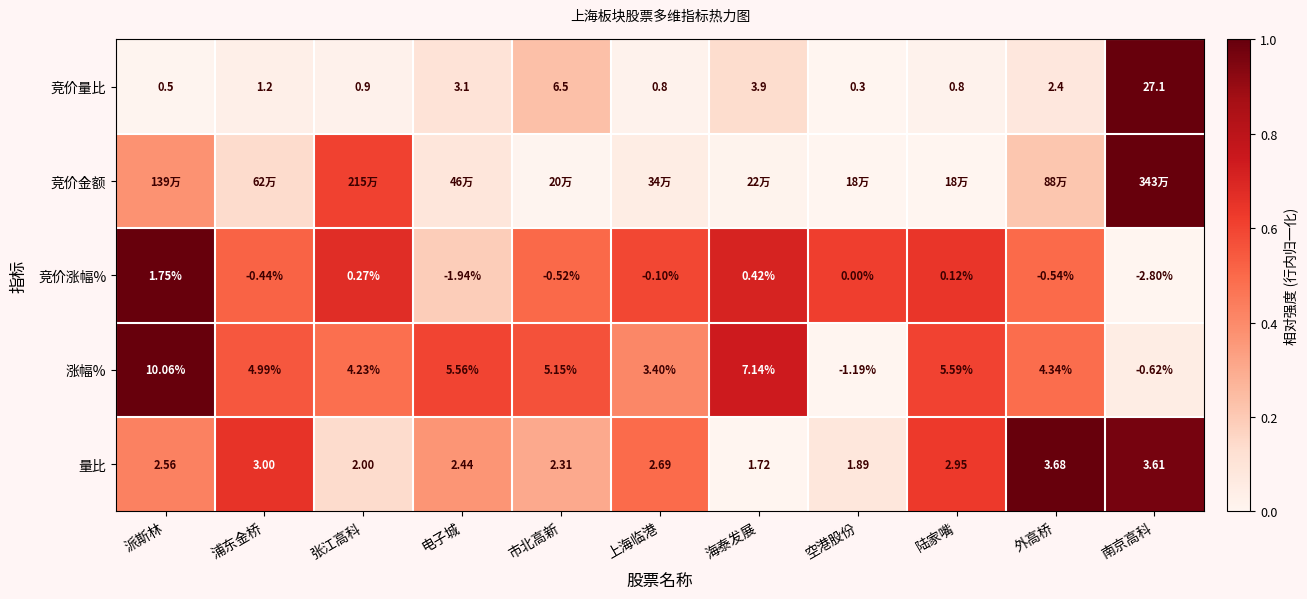

How many series are shown in this chart?

5